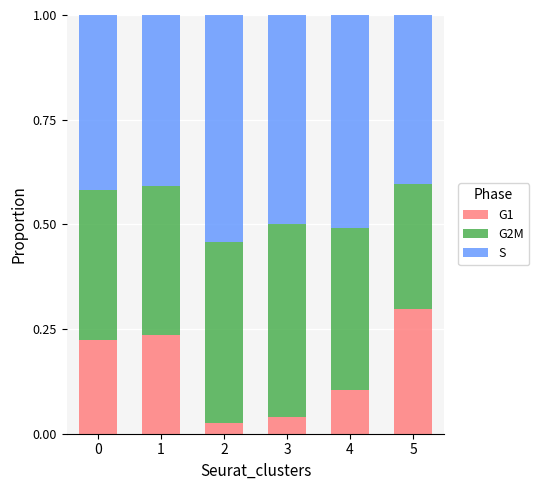

What is the sum of all G1 values?

0.9